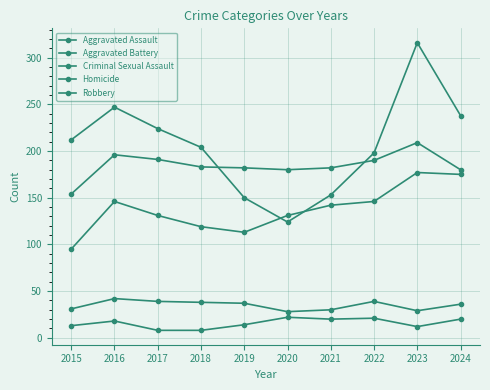

Does the chart display data point markers on the line(s)?

Yes